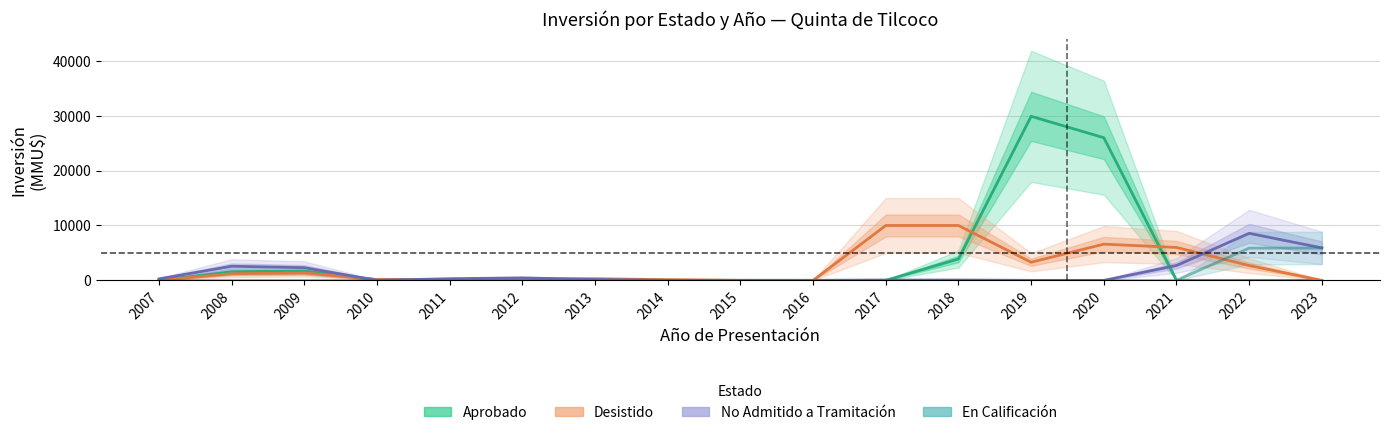

Rank the series at 2007 from highest to lowest value.

No Admitido a Tramitación, Desistido, Aprobado, En Calificación